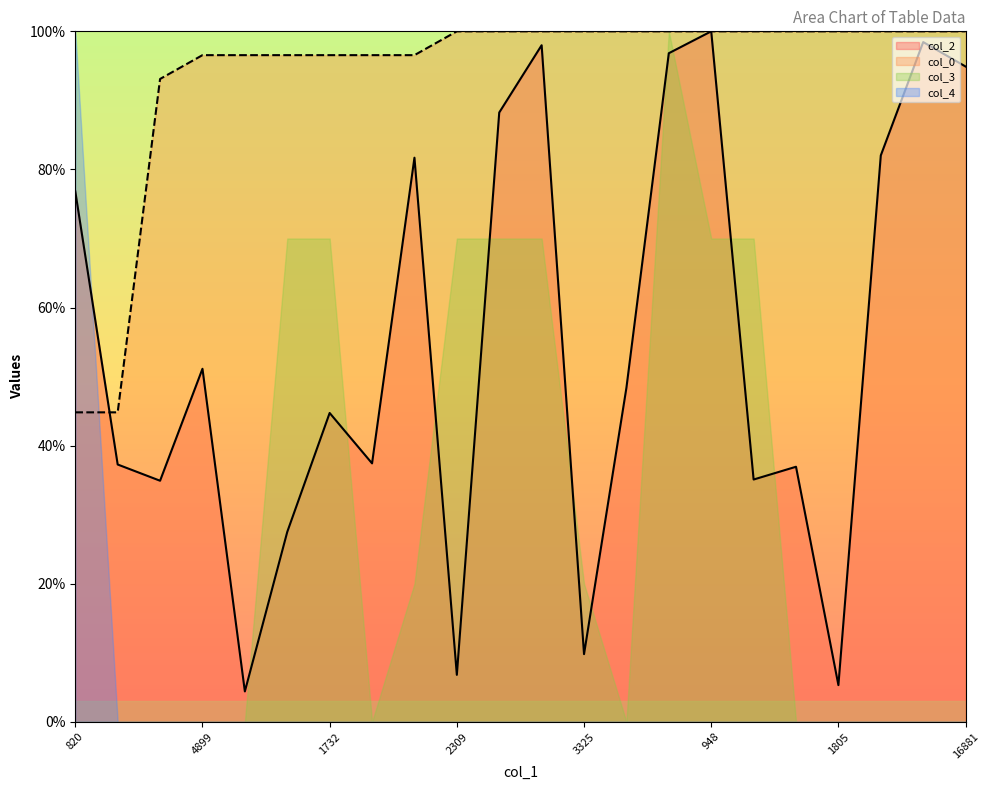

At which label is col_2 closest to 52?

4899